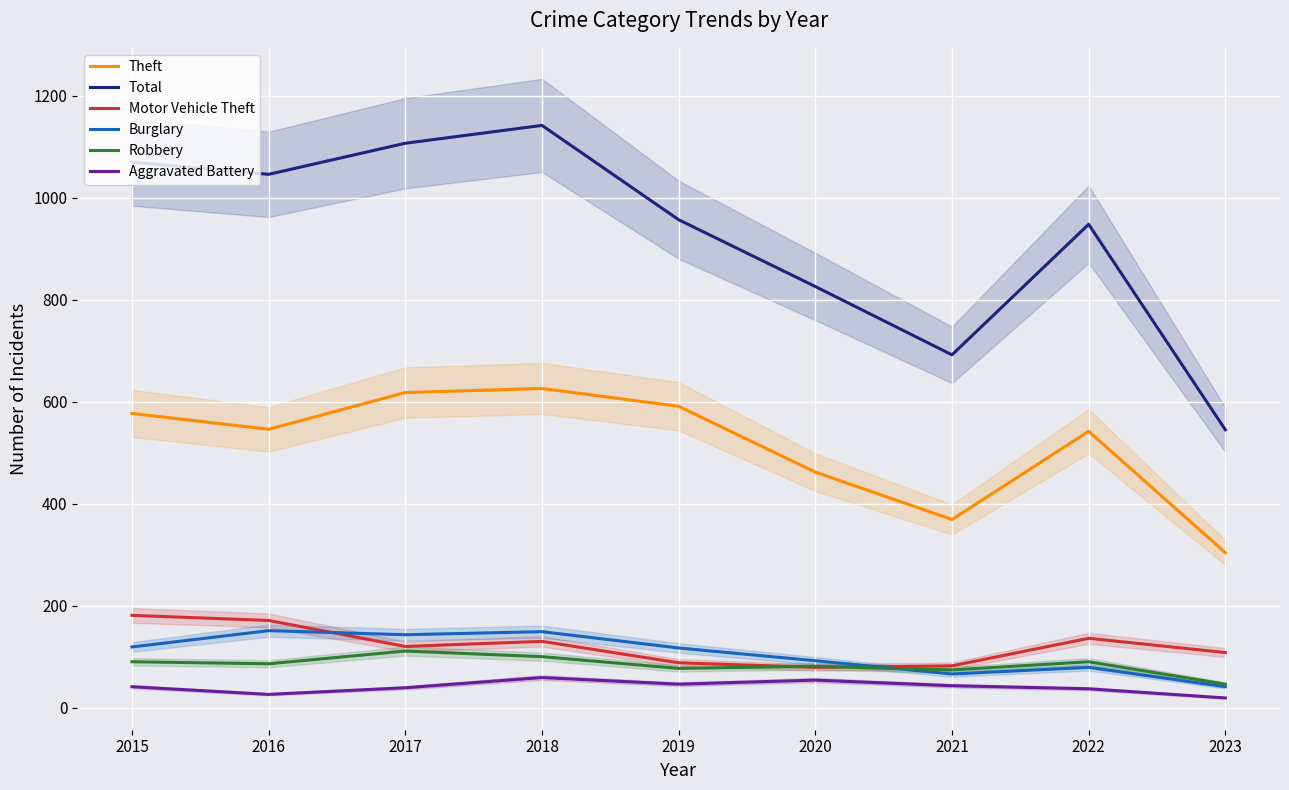

Is it true that Motor Vehicle Theft equals 82 at 2021?

True